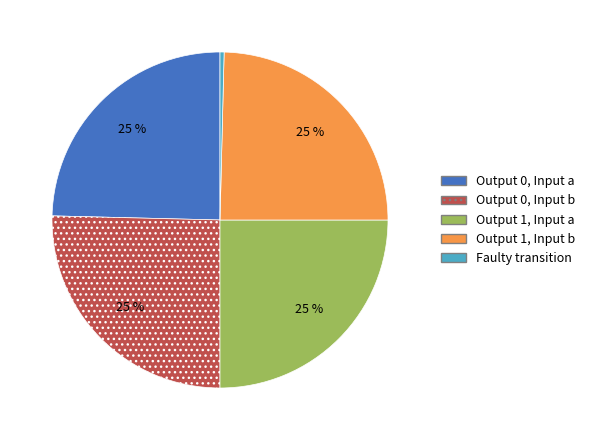

Approximately how many times larger is the value at Output 0, Input a compared to Output 1, Input b?

1.0